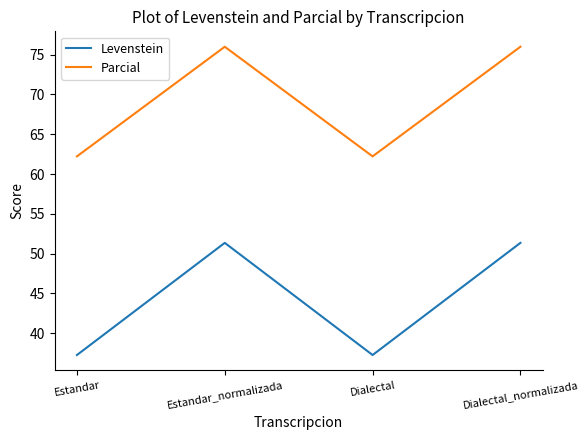

What is the highest value of the Levenstein series?

51.4